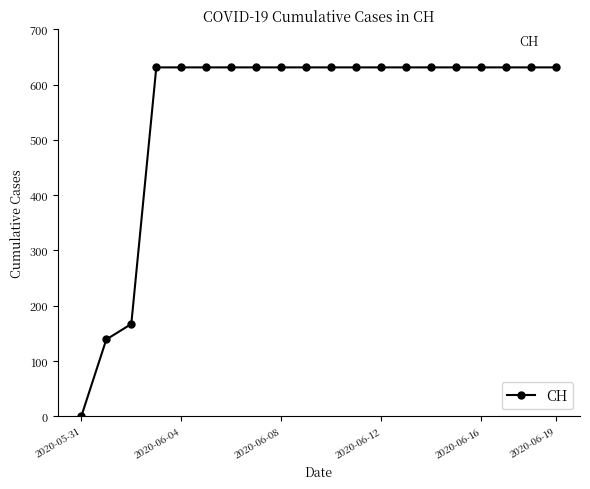

What is the value of the 14th point from the left?

631